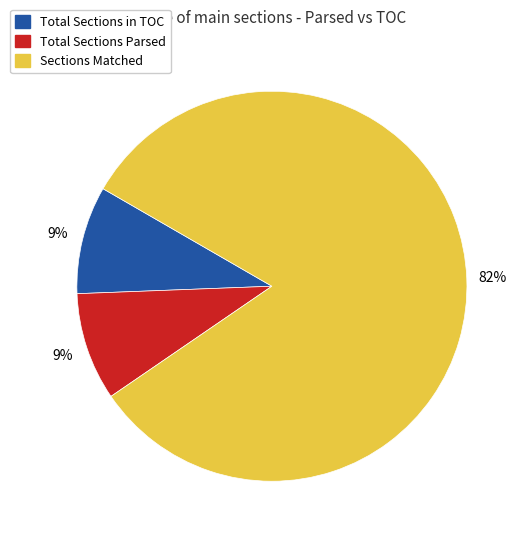

Is the sum of Total Sections in TOC and Sections Matched greater than half?

Yes